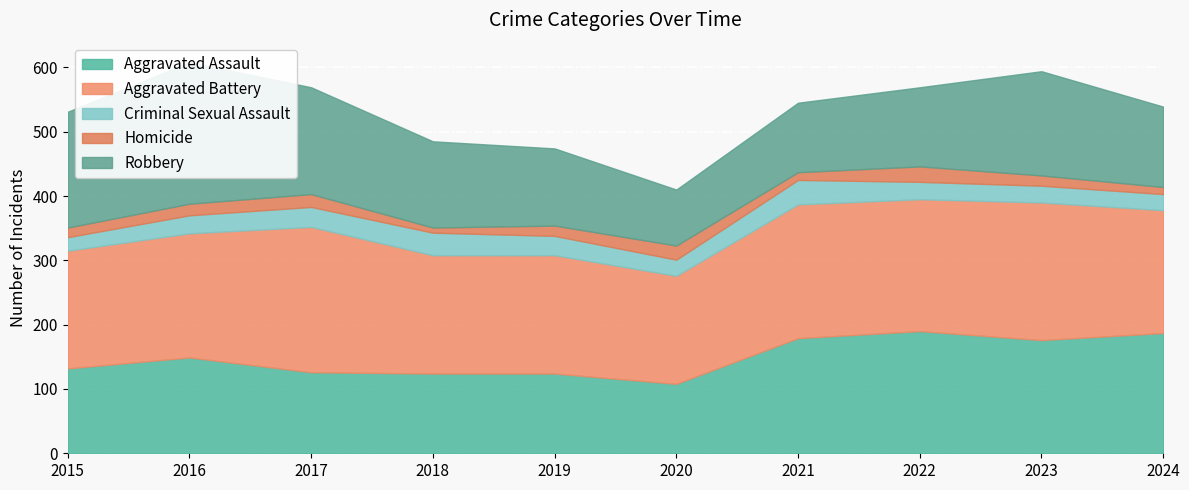

What is the greatest value displayed?

226